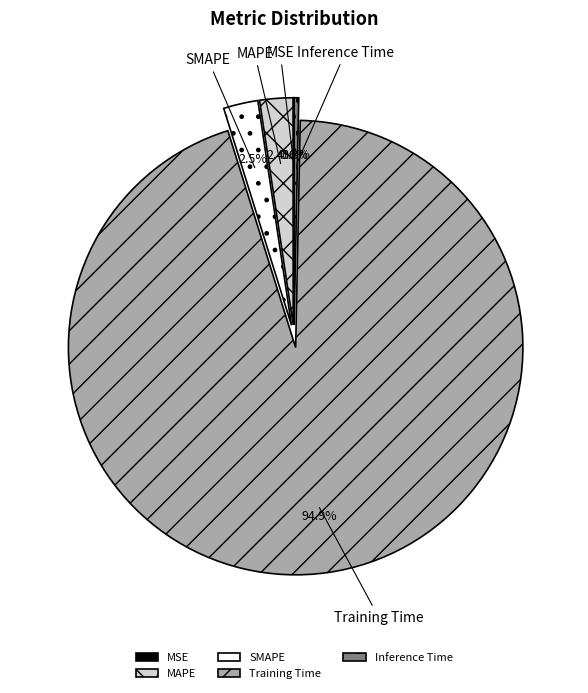

To the nearest percent, what is the difference between the Inference Time and MAPE slice percentages?

2%